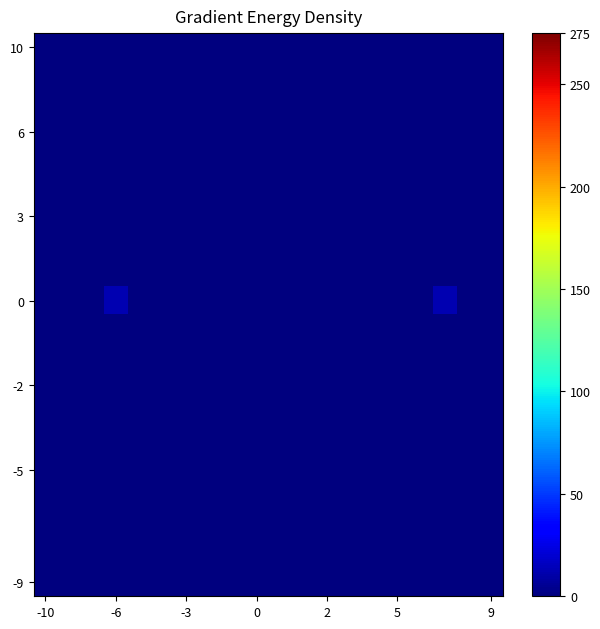

What is the maximum value shown in the chart?

12.0